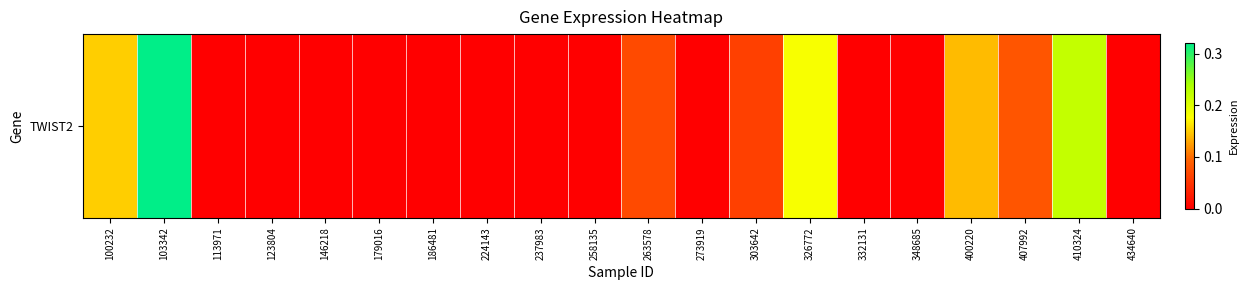

Reading left to right, what are all the values shown in this chart?

0.1	0.3	0.0	0.0	0.0	0.0	0.0	0.0	0.0	0.0	0.1	0.0	0.1	0.2	0.0	0.0	0.1	0.1	0.2	0.0